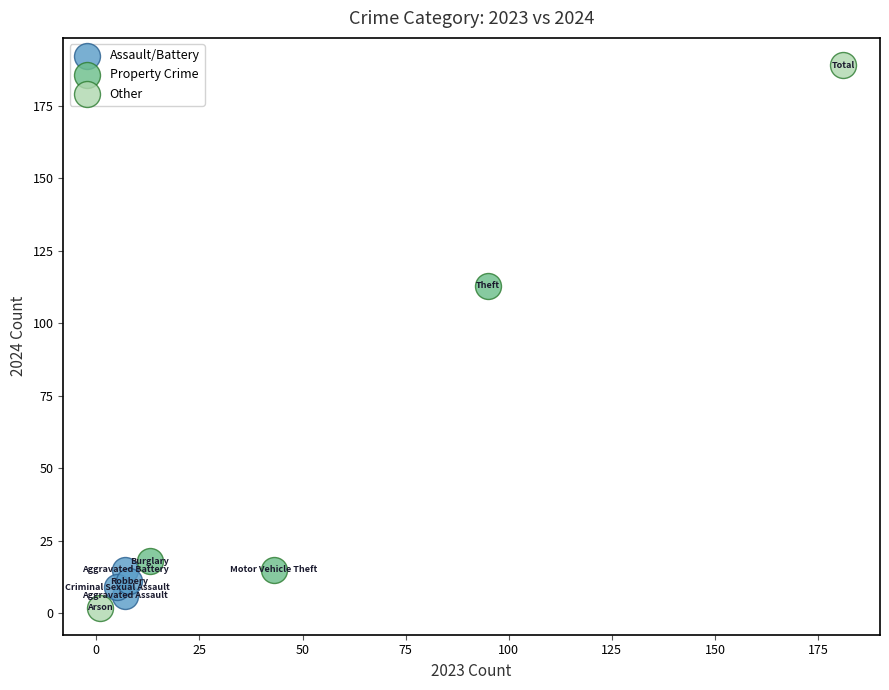

Which series reaches the maximum Y coordinate?

Other